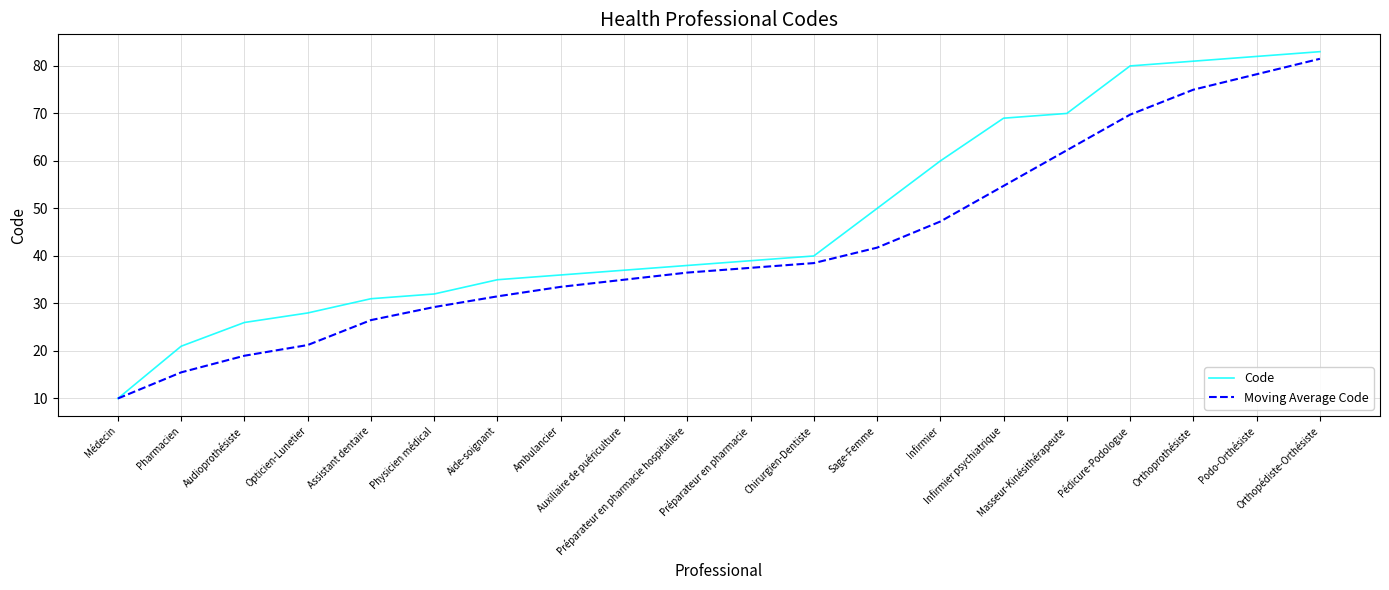

What is the sum of all Moving Average Code values?

844.5